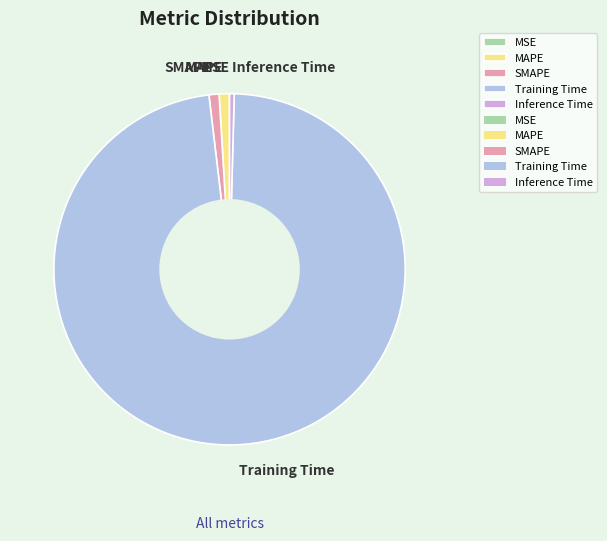

Do Training Time and Inference Time together represent more than half of the pie?

Yes